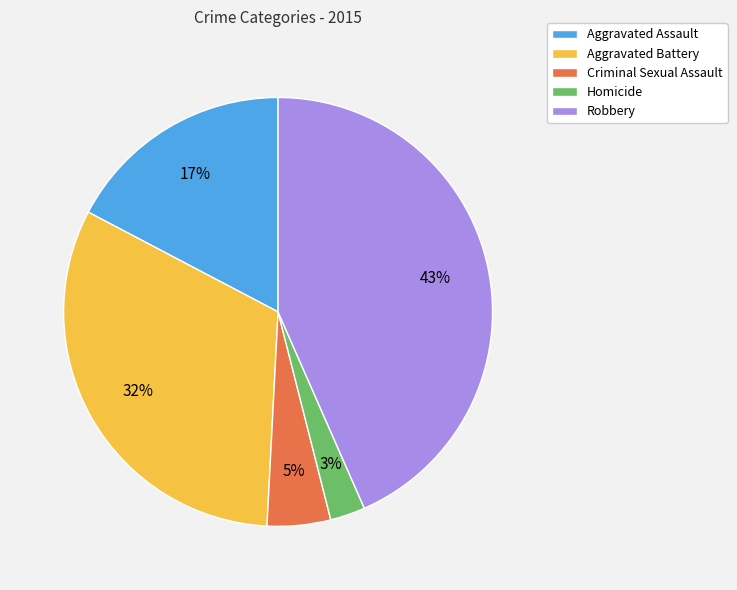

To the nearest percent, what portion does Aggravated Battery represent?

32%